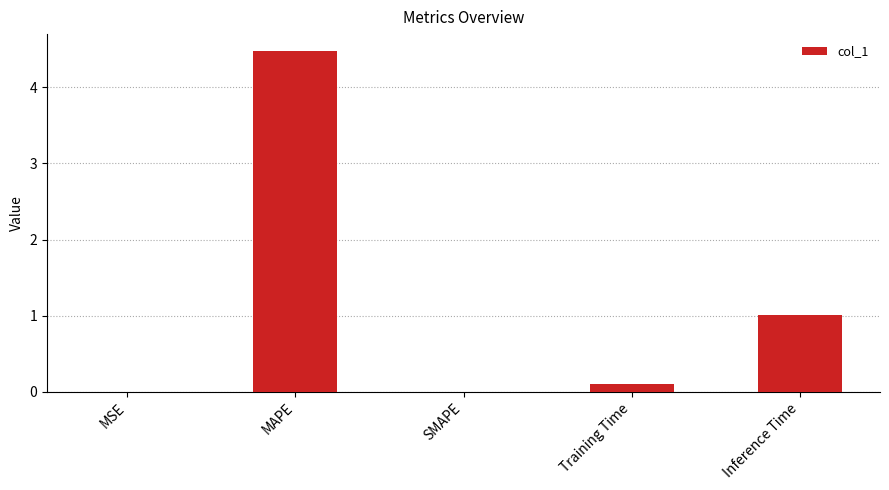

What is the maximum value shown in the chart?

4.5